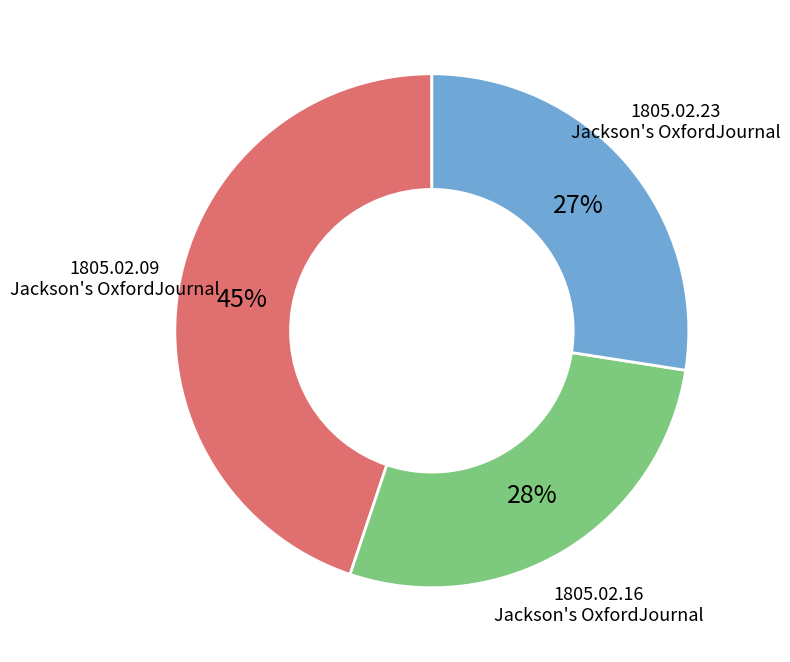

Is there any slice that represents more than half of the pie?

No